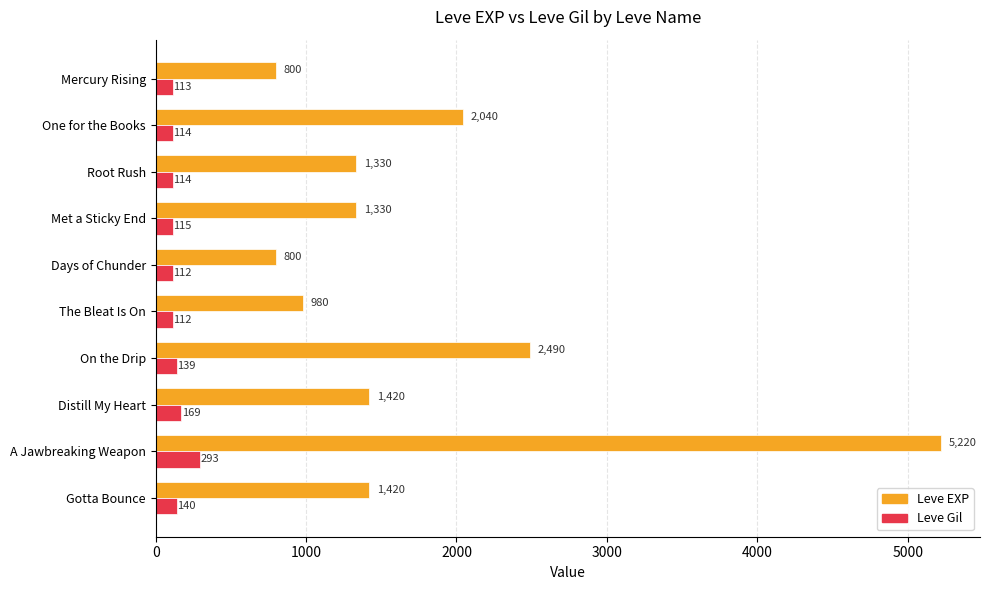

Where is Leve Gil nearest to the value 202?

Distill My Heart